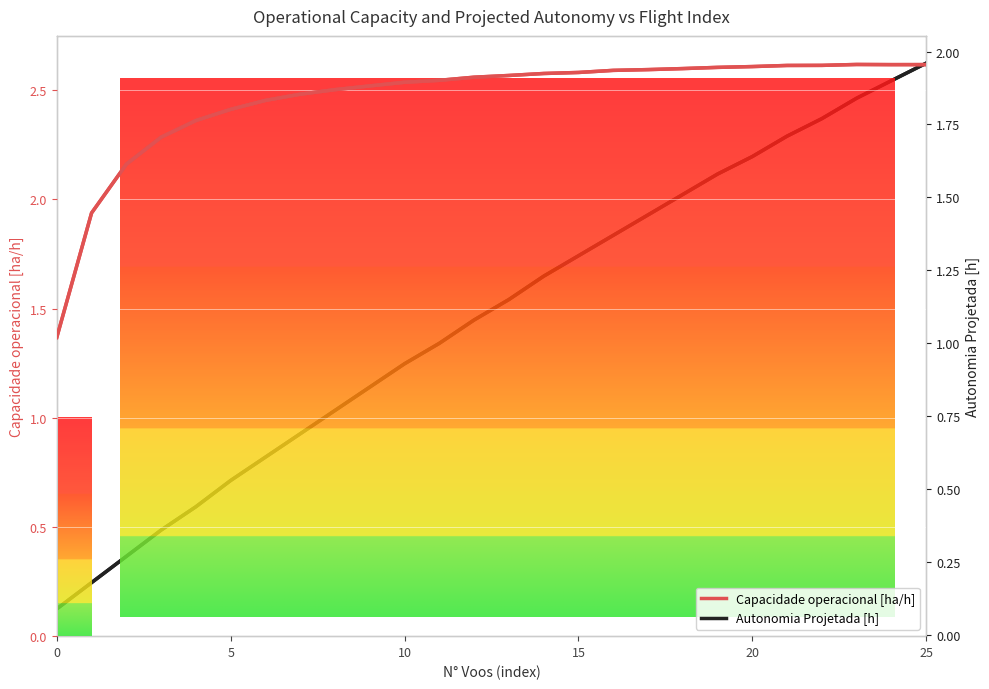

How many values in the Autonomia Projetada [h] series exceed 1?

14